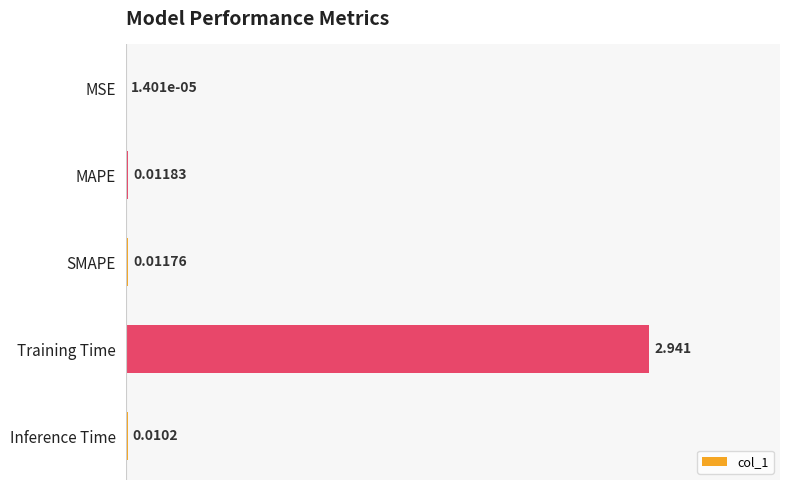

Are the bars horizontal?

Yes